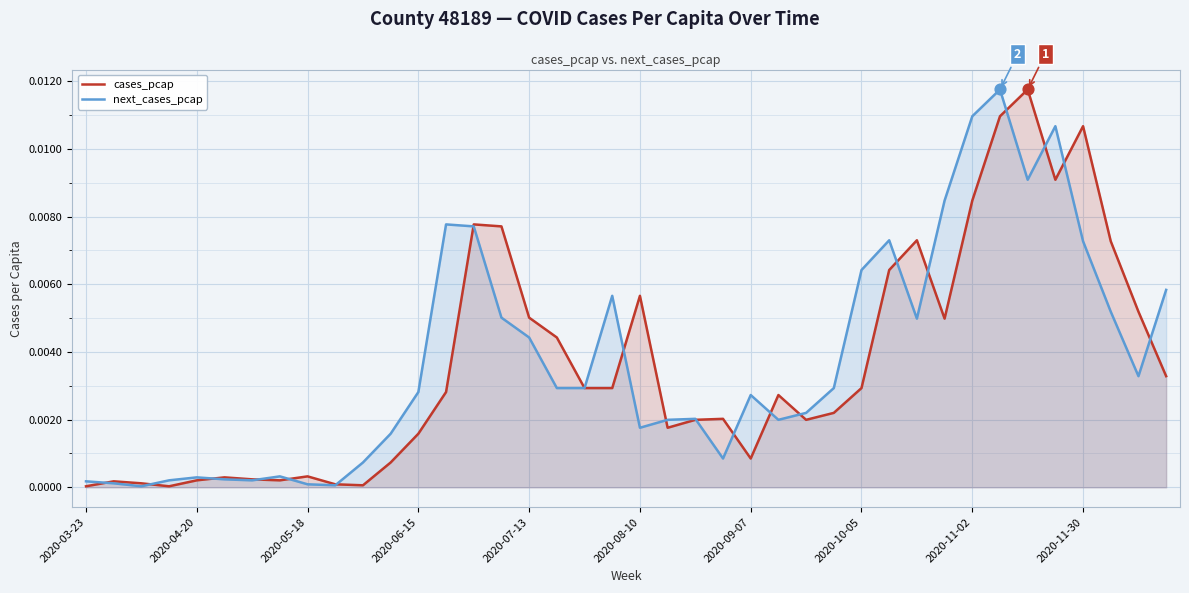

Which series reaches the maximum Y coordinate?

cases_pcap